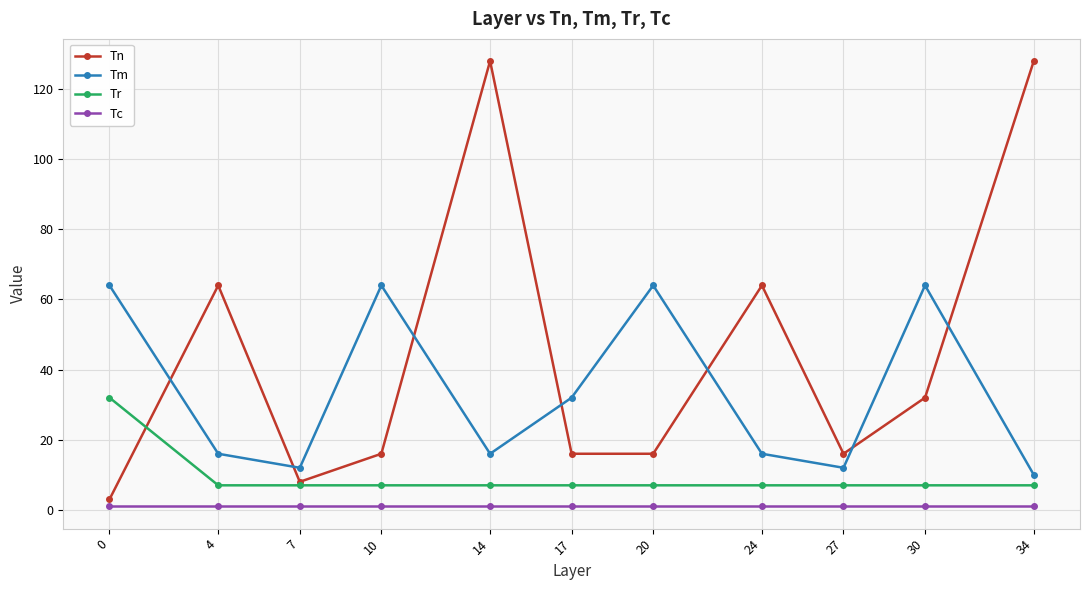

Is it true that Tm equals 64 at 20?

True